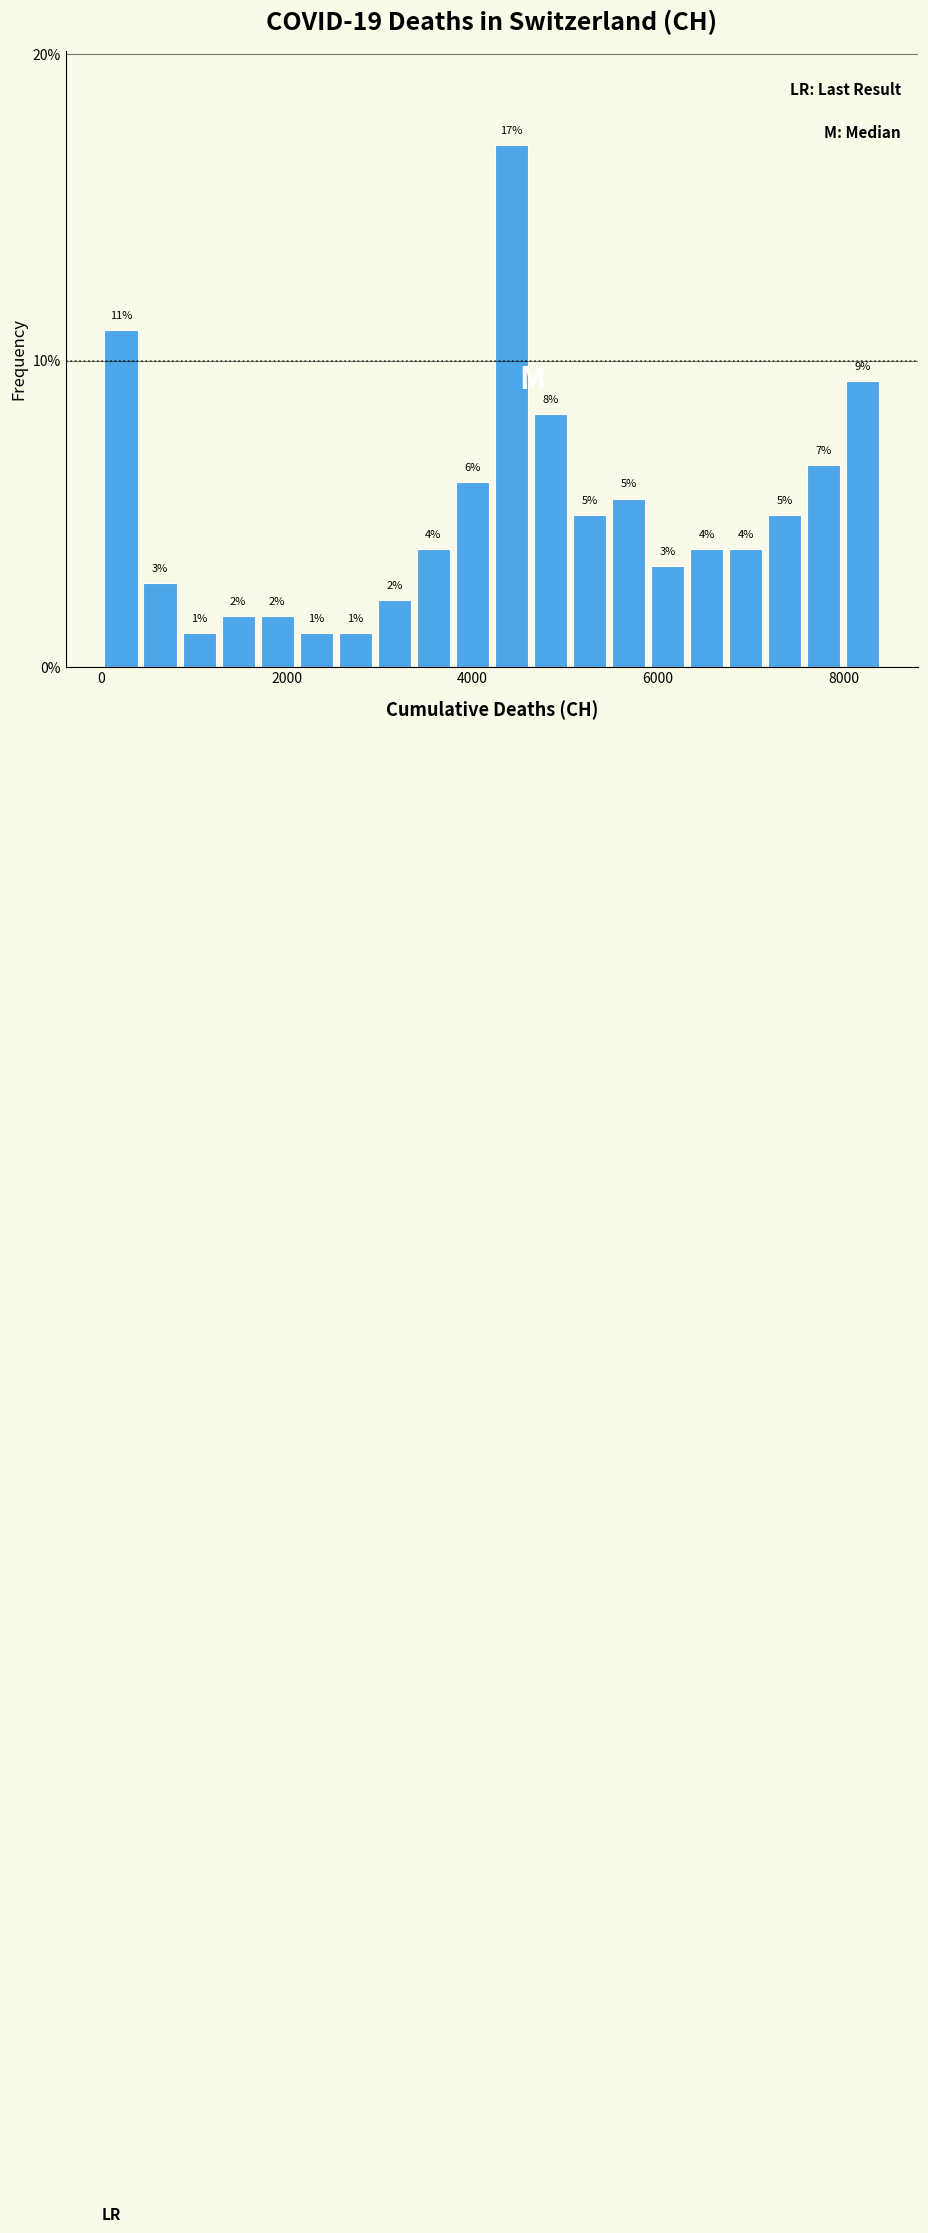

Around what value on the x-axis is the tallest bar? Give the approximate position of its centre, as read against the axis.

4400